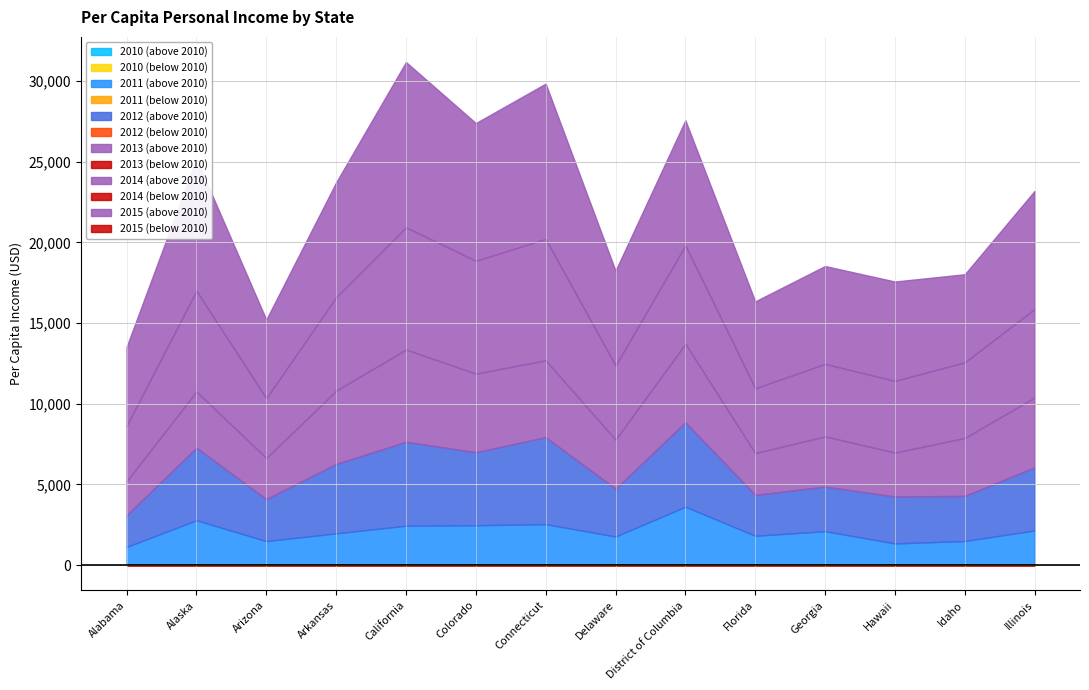

At which label does 2012 reach its peak?

District of Columbia